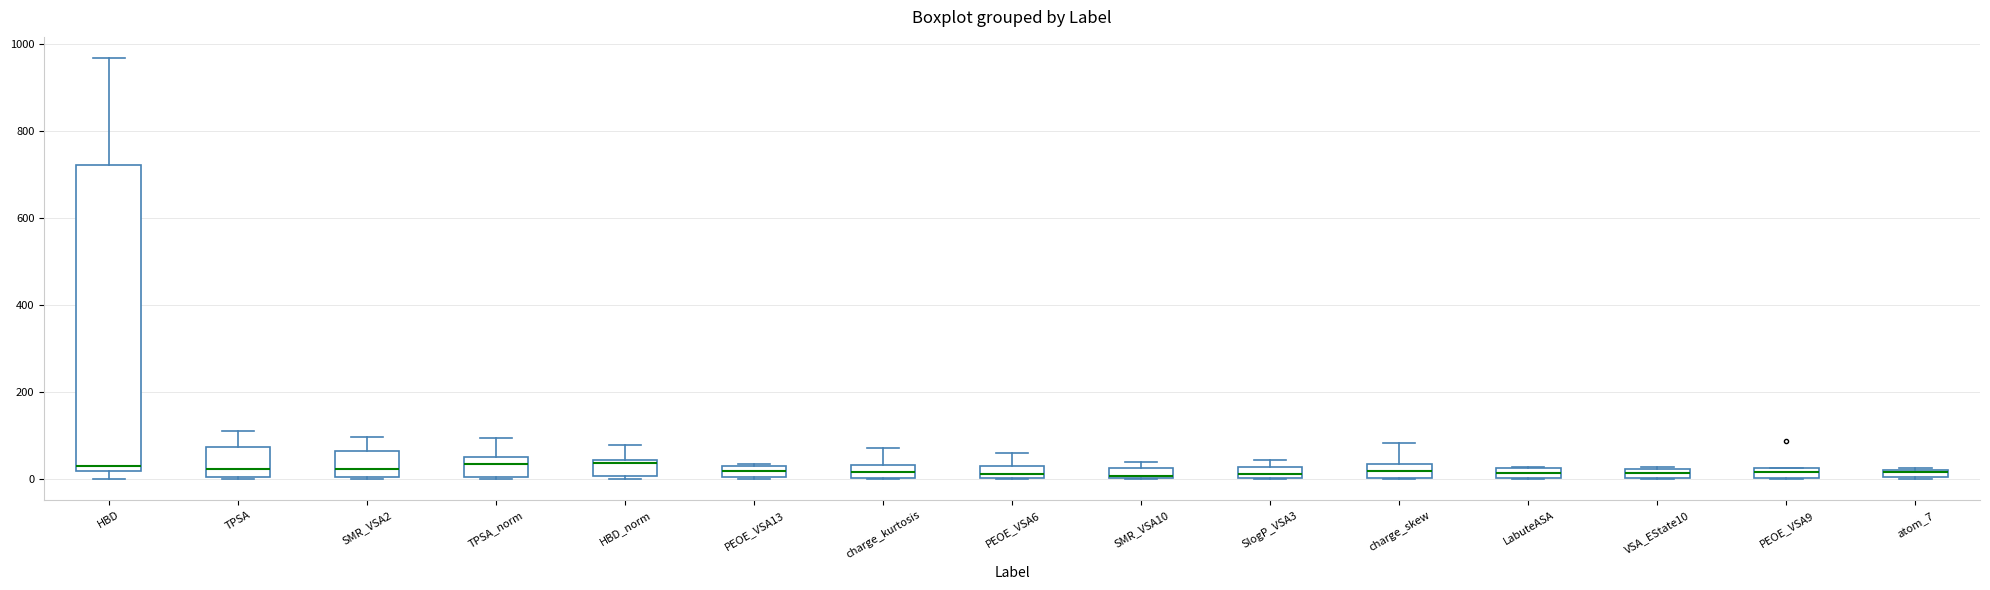

Where is the lower edge of the box for atom_7 on the y-axis? The values are not printed on the chart, so give them approximately, as read against the axis.

0